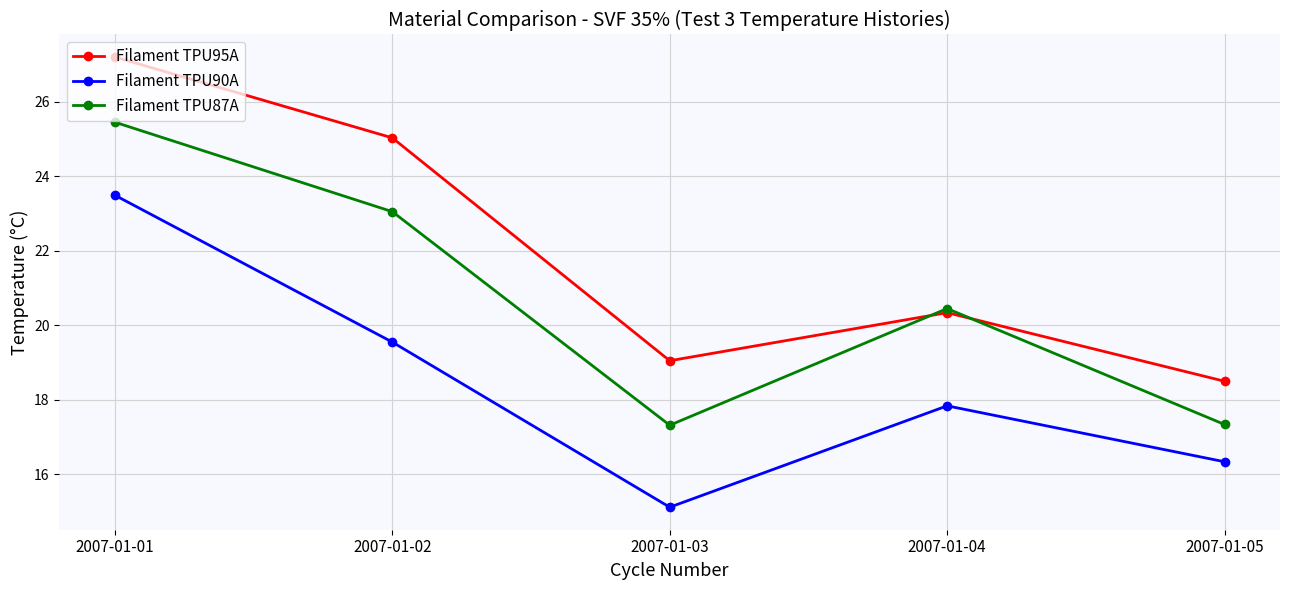

The Filament TPU87A series shows 32.9 at 2007-01-04. True or false?

False